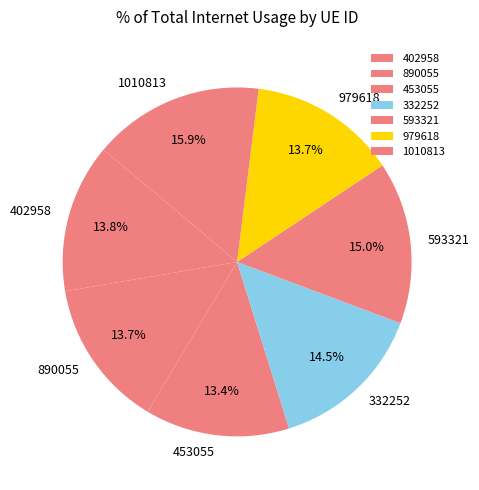

Which slice is the largest?

1010813